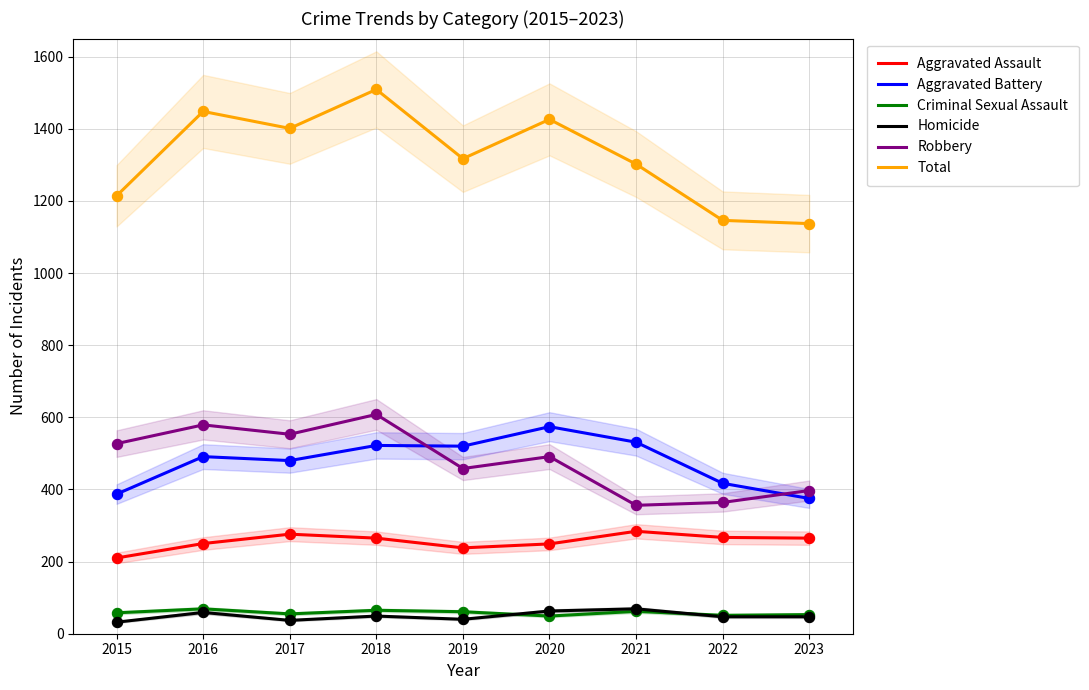

Which series has the largest Y range (max minus min)?

Total